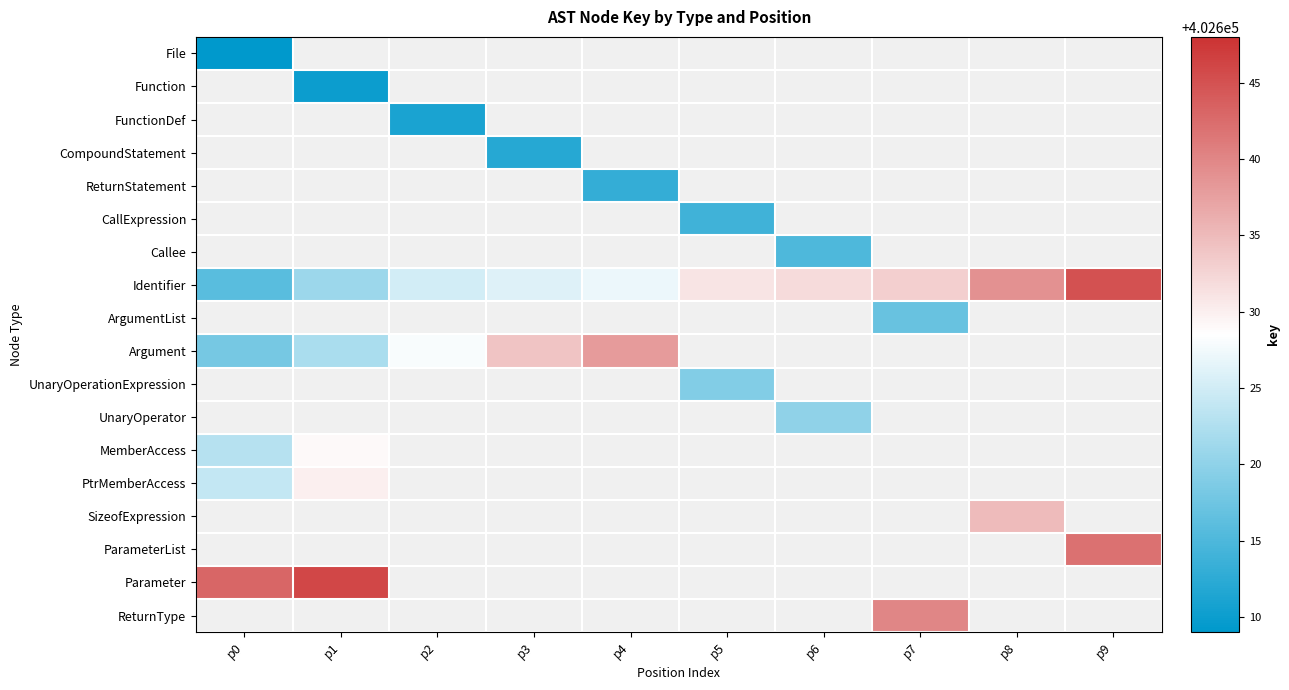

At how many categories does at least one series exceed 402644?

2